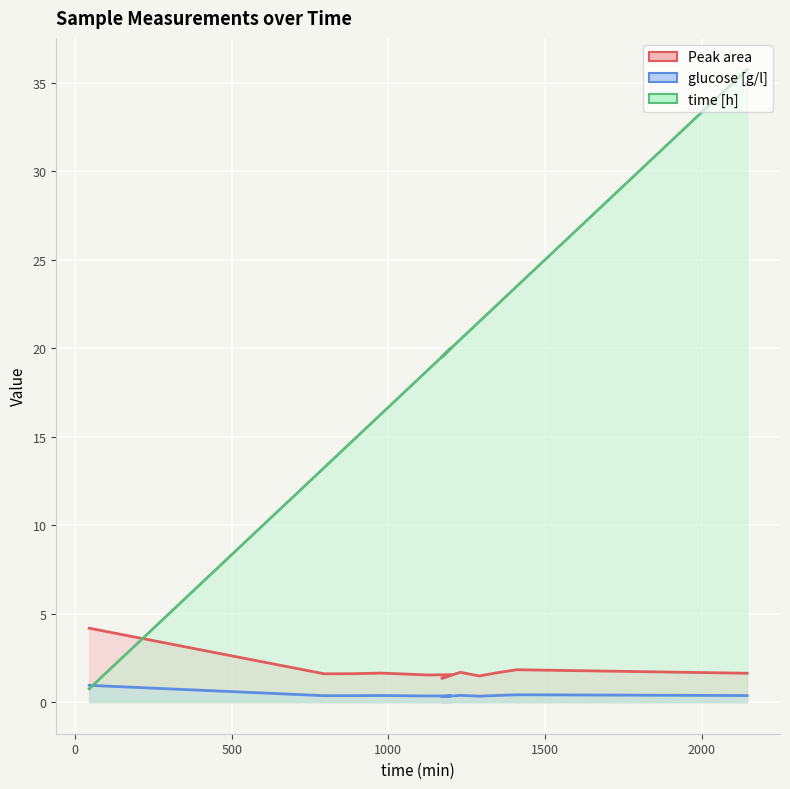

How many lines are shown in the chart?

3